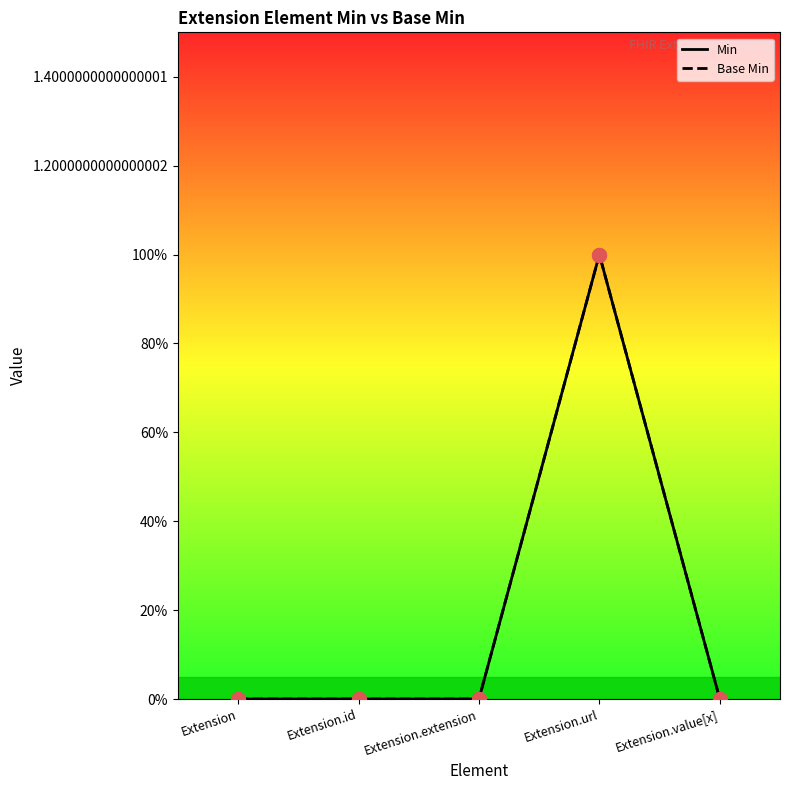

What are all the series names shown in the legend?

Min, Base Min